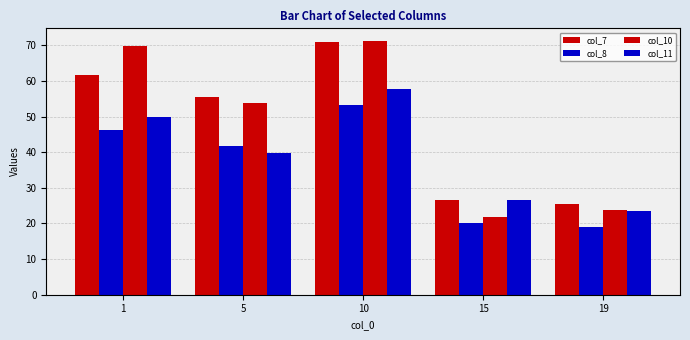

How many series are shown in this chart?

4